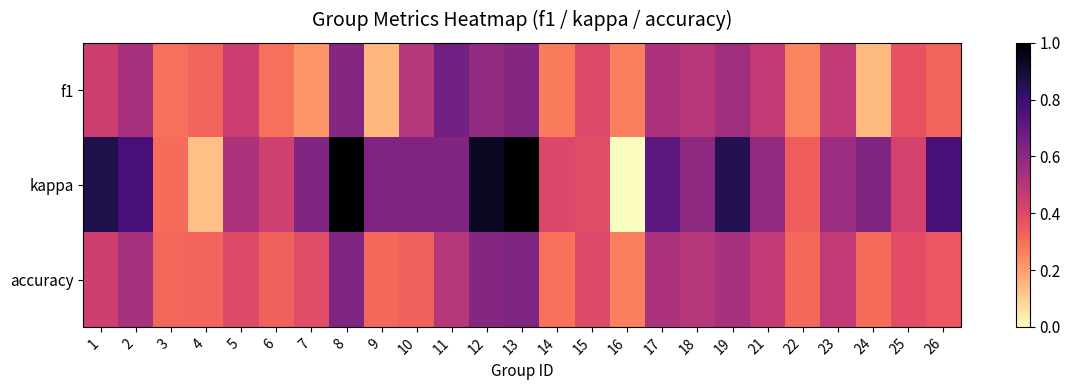

Reading left to right, what are all the values shown in this chart?

f1: 1=0.4	2=0.5	3=0.3	4=0.3	5=0.5	6=0.3	7=0.2	8=0.6	9=0.1	10=0.5	11=0.7	12=0.6	13=0.6	14=0.3	15=0.4	16=0.3	17=0.5	18=0.5	19=0.6	21=0.5	22=0.3	23=0.5	24=0.1	25=0.4	26=0.3
kappa: 1=0.9	2=0.8	3=0.3	4=0.1	5=0.5	6=0.4	7=0.6	8=1.0	9=0.6	10=0.6	11=0.6	12=0.9	13=1.0	14=0.4	15=0.4	16=0.0	17=0.7	18=0.6	19=0.9	21=0.6	22=0.3	23=0.6	24=0.6	25=0.4	26=0.8
accuracy: 1=0.4	2=0.5	3=0.3	4=0.3	5=0.4	6=0.3	7=0.4	8=0.6	9=0.3	10=0.3	11=0.5	12=0.6	13=0.6	14=0.3	15=0.4	16=0.3	17=0.5	18=0.5	19=0.5	21=0.5	22=0.3	23=0.5	24=0.3	25=0.4	26=0.4